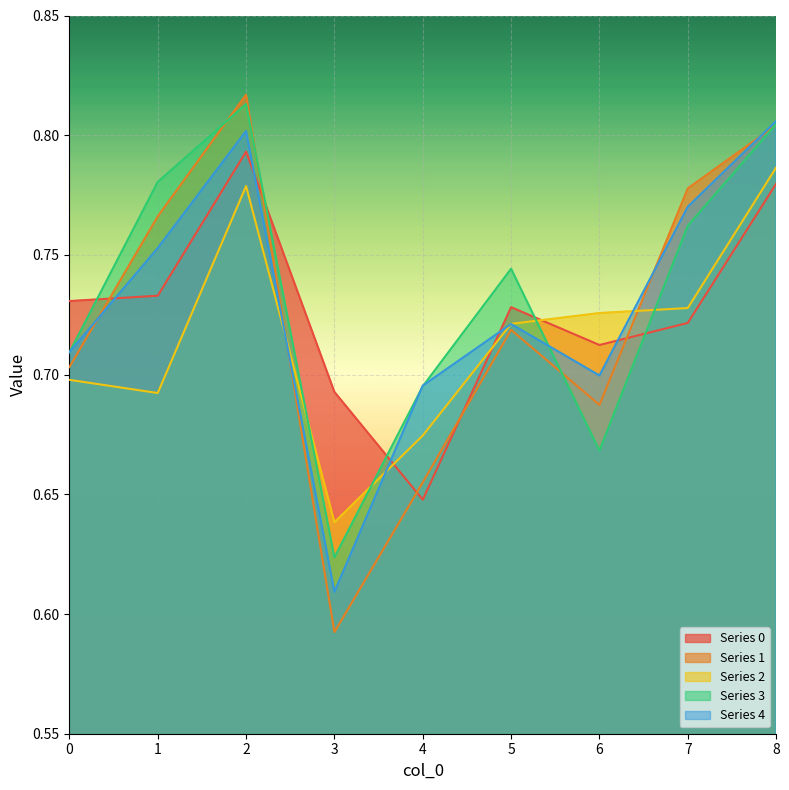

How many distinct data groups are displayed?

5